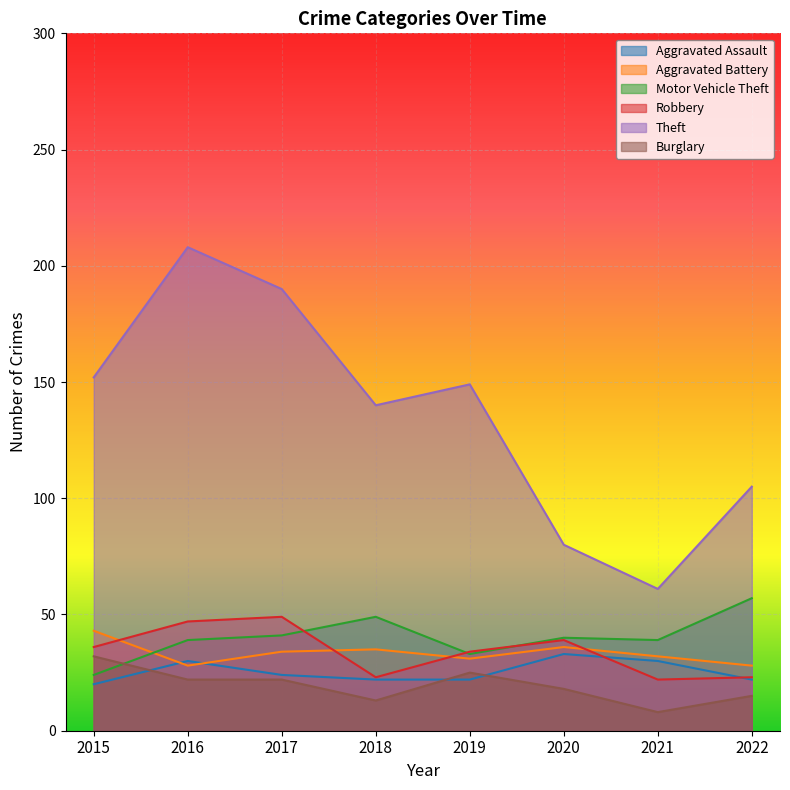

At which label does Theft first exceed 149?

2015